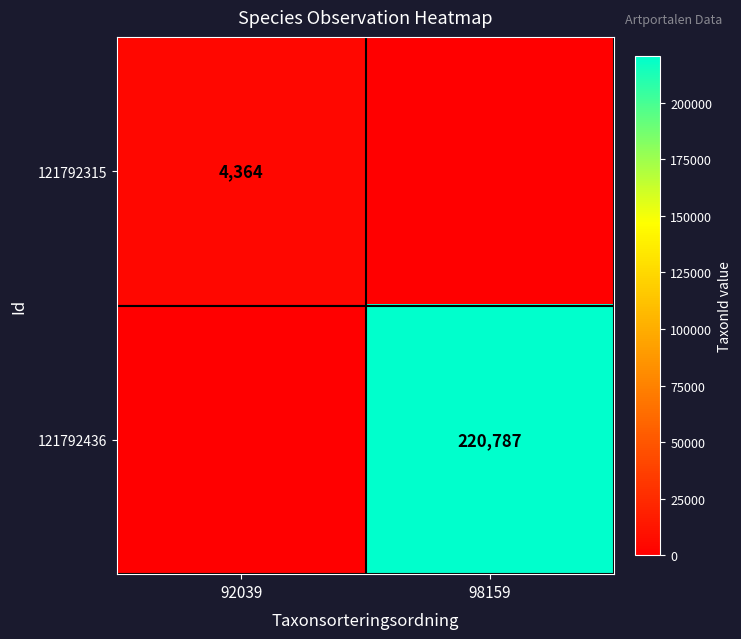

Is the value of 121792315 at 92039 greater than the value of 121792436 at 98159?

No